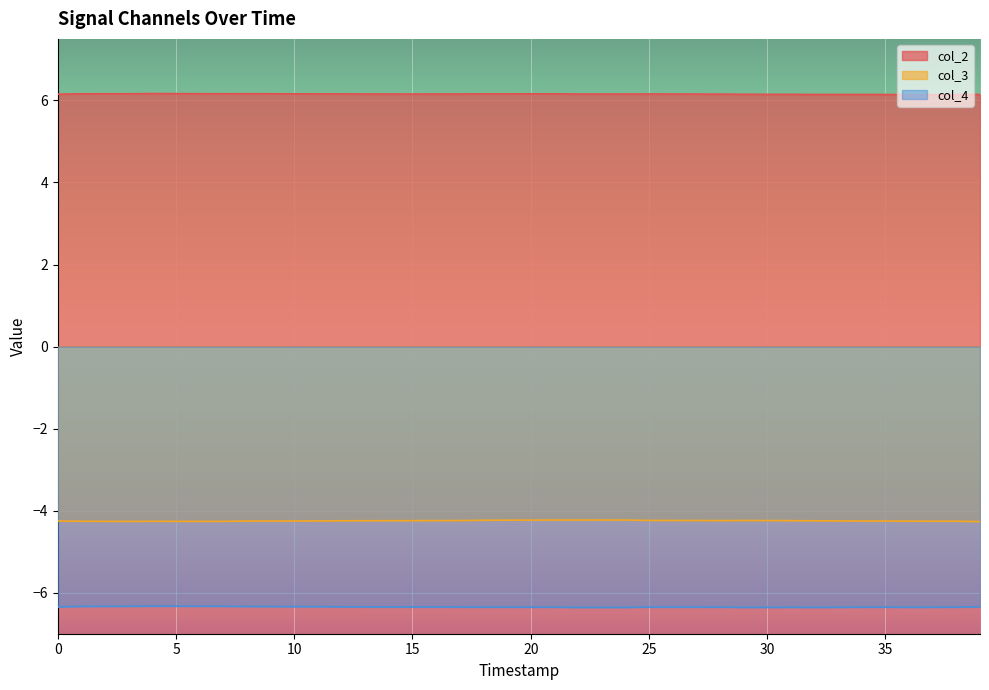

True or false: col_3 and col_2 cross at least once.

False